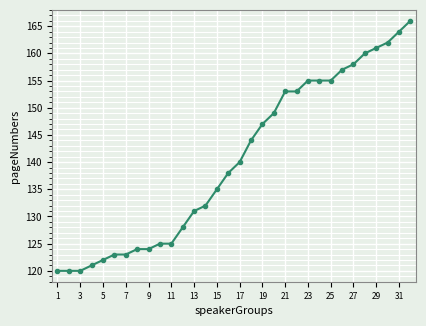

What is the value of the 21st point from the left?

153